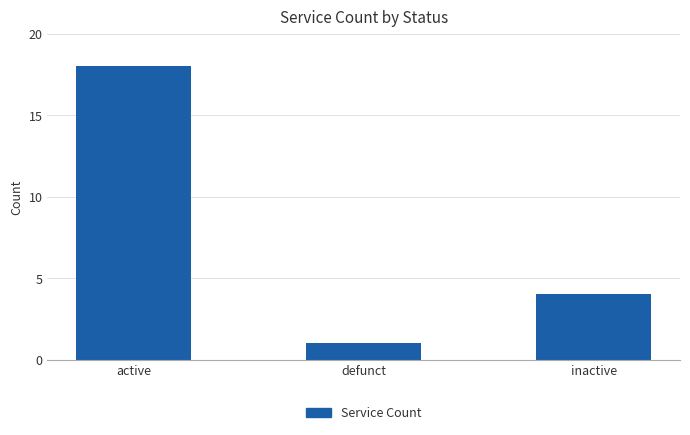

Which has a higher value, active or defunct?

active